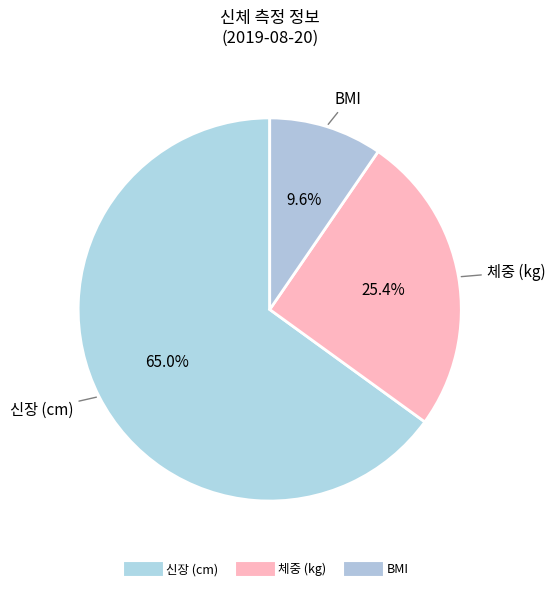

What is the change in value from 신장 (cm) to BMI?

-139.0